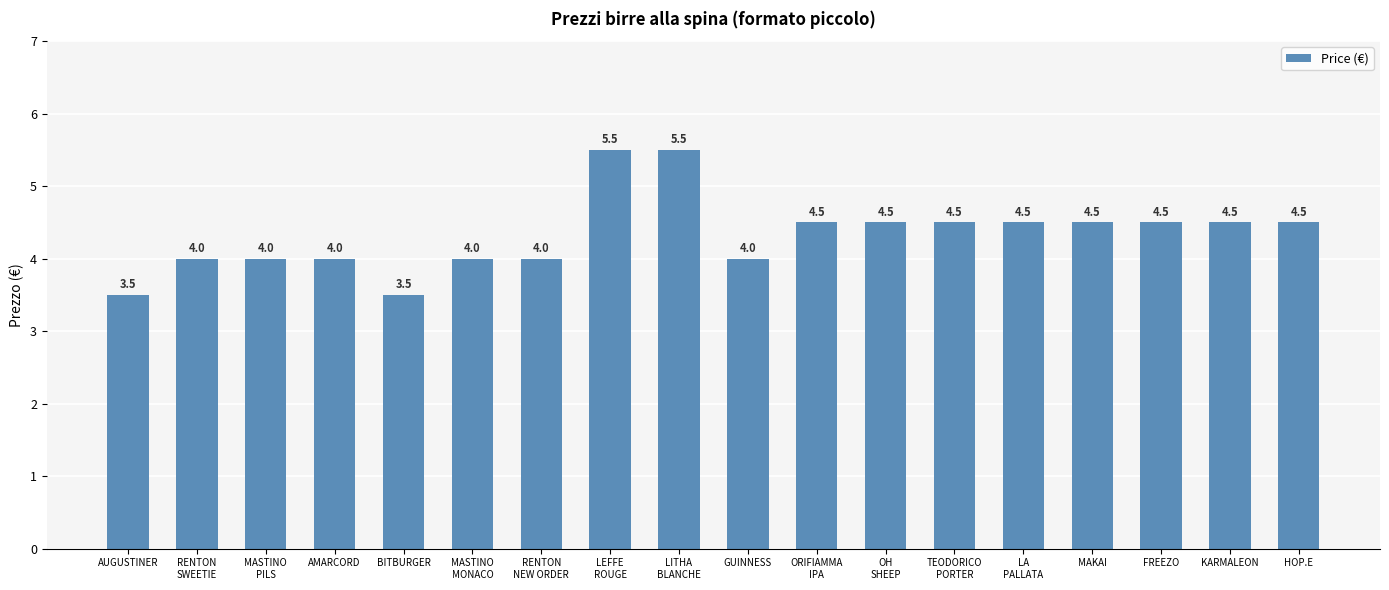

What is the maximum value shown in the chart?

5.5